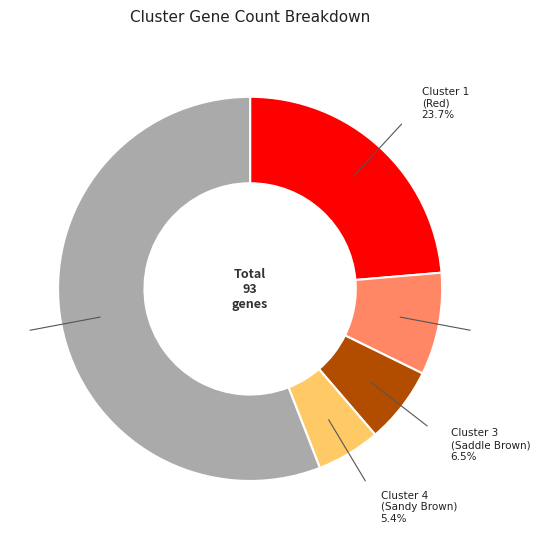

Is there any slice that represents more than half of the pie?

Yes